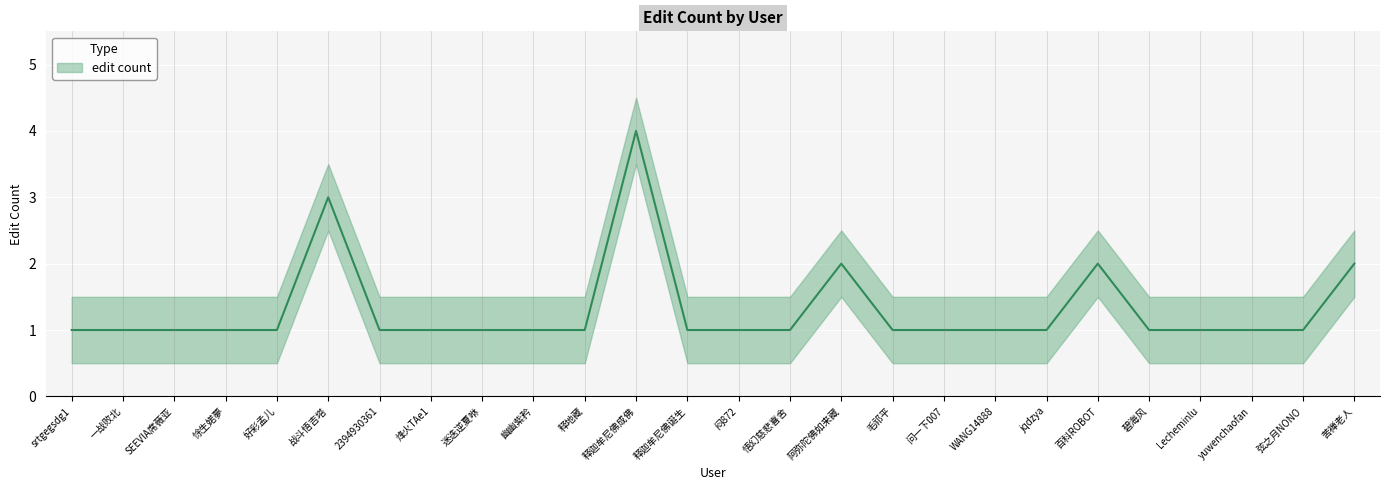

What is the difference between the second highest and second lowest values?

2